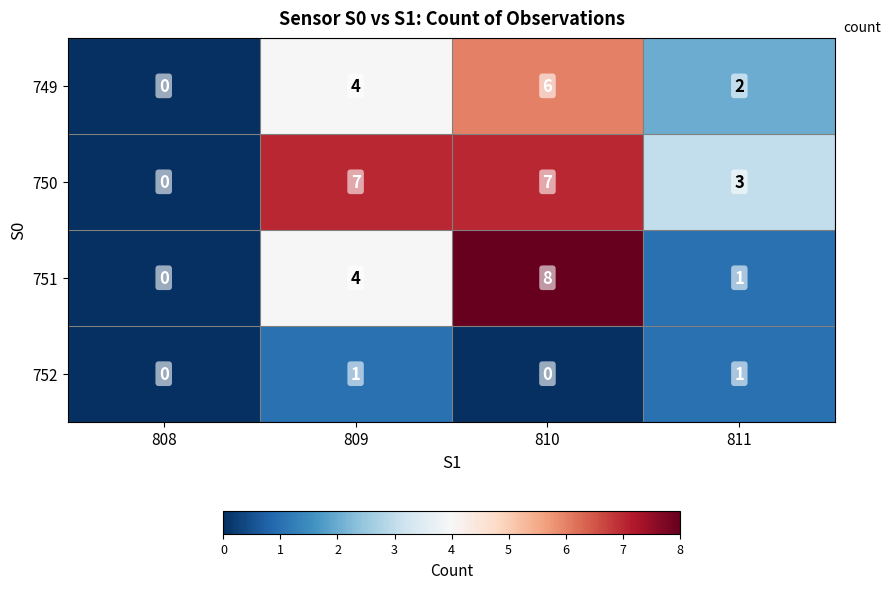

Between 808 and 809, which series saw the biggest shift?

750